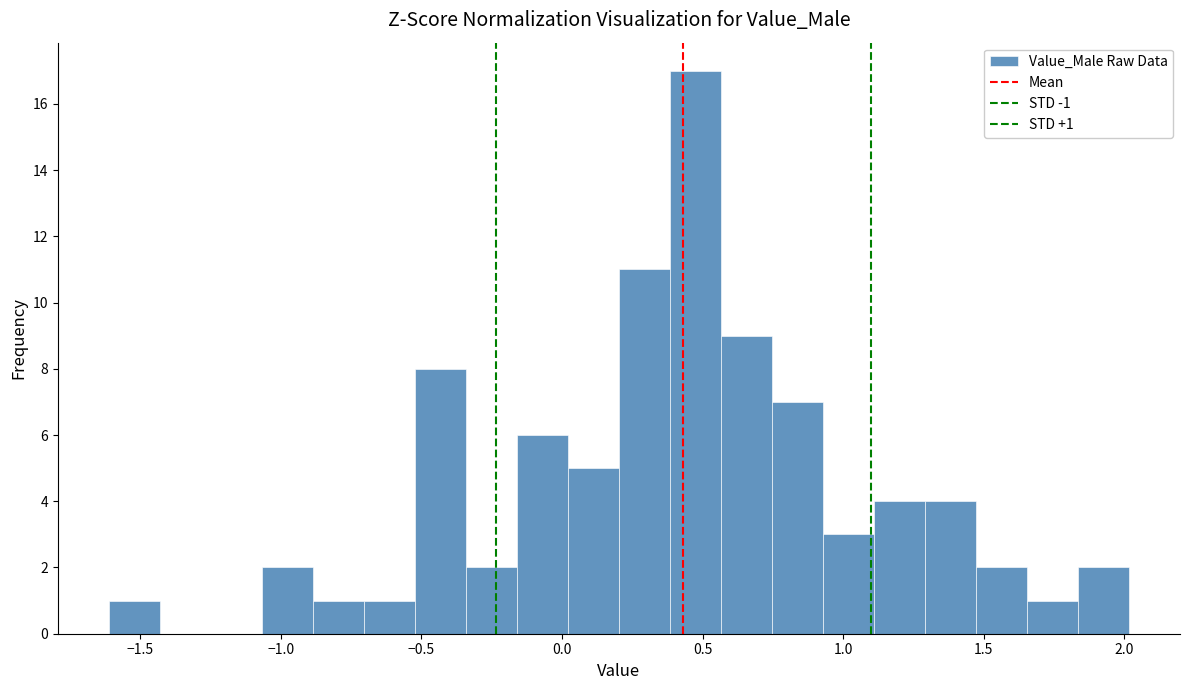

Read against the x-axis, roughly where is the centre of the tallest bar?

0.45